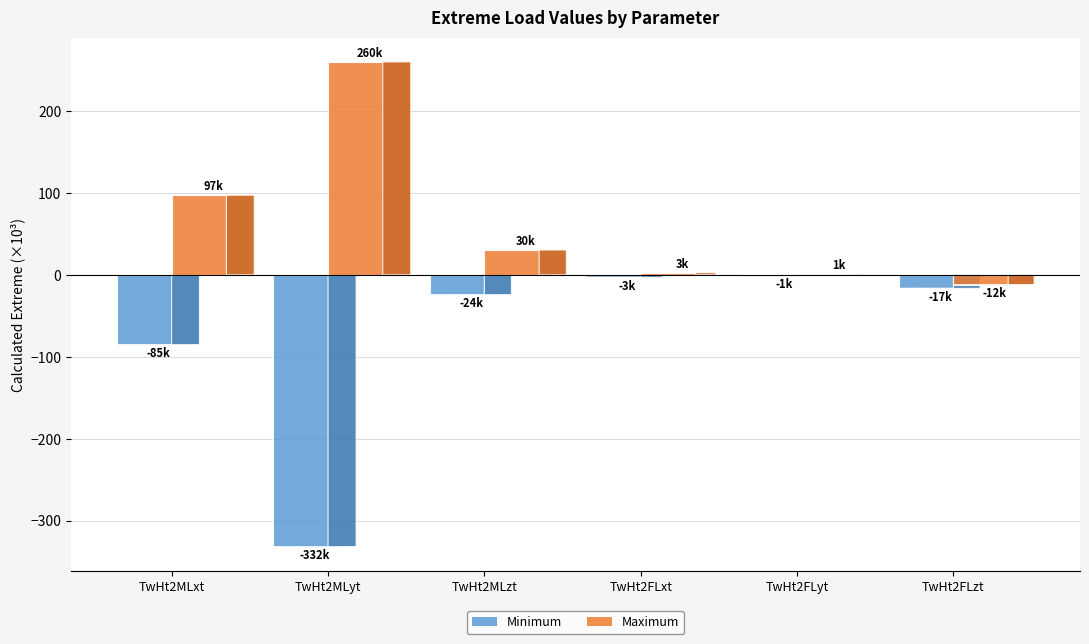

Where is Maximum nearest to the value 123997?

TwHt2MLxt